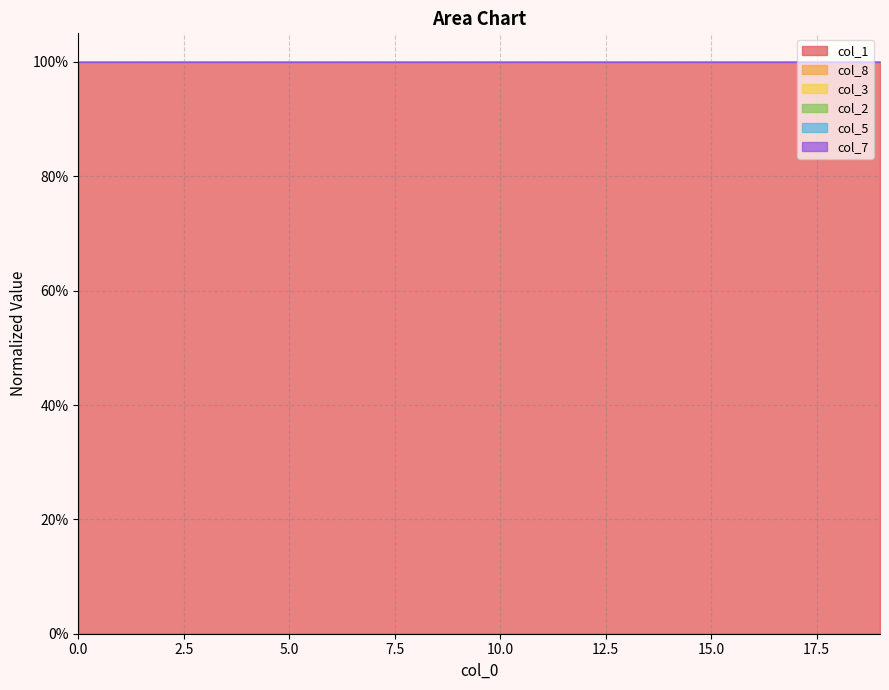

Which label corresponds to the smallest value in the chart?

19